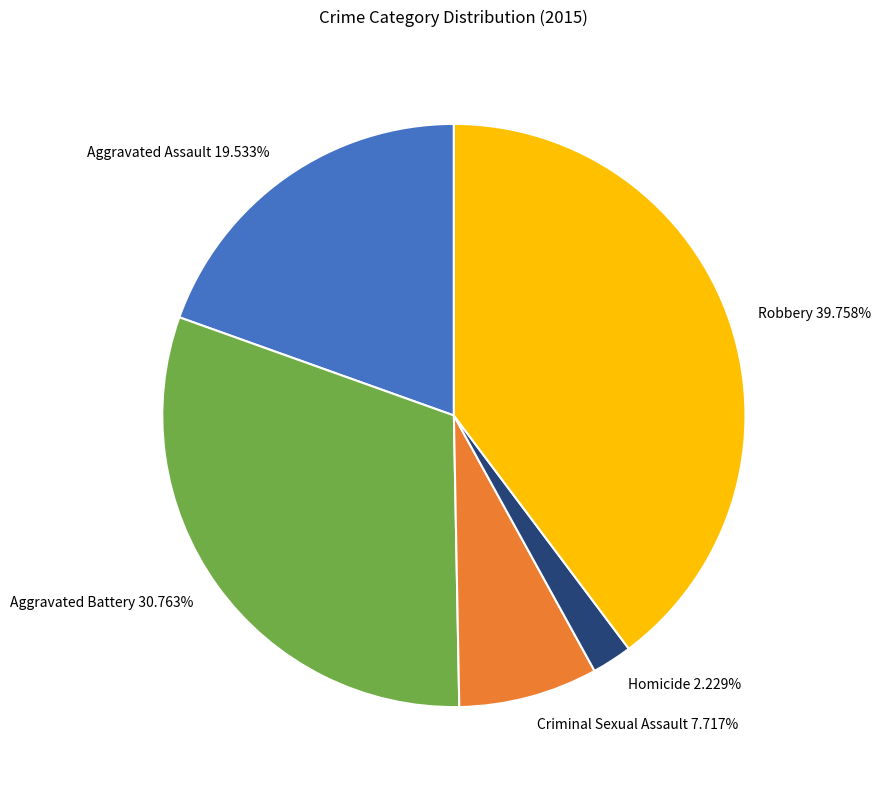

What is the ratio of the value at Aggravated Assault to the value at Homicide?

8.8